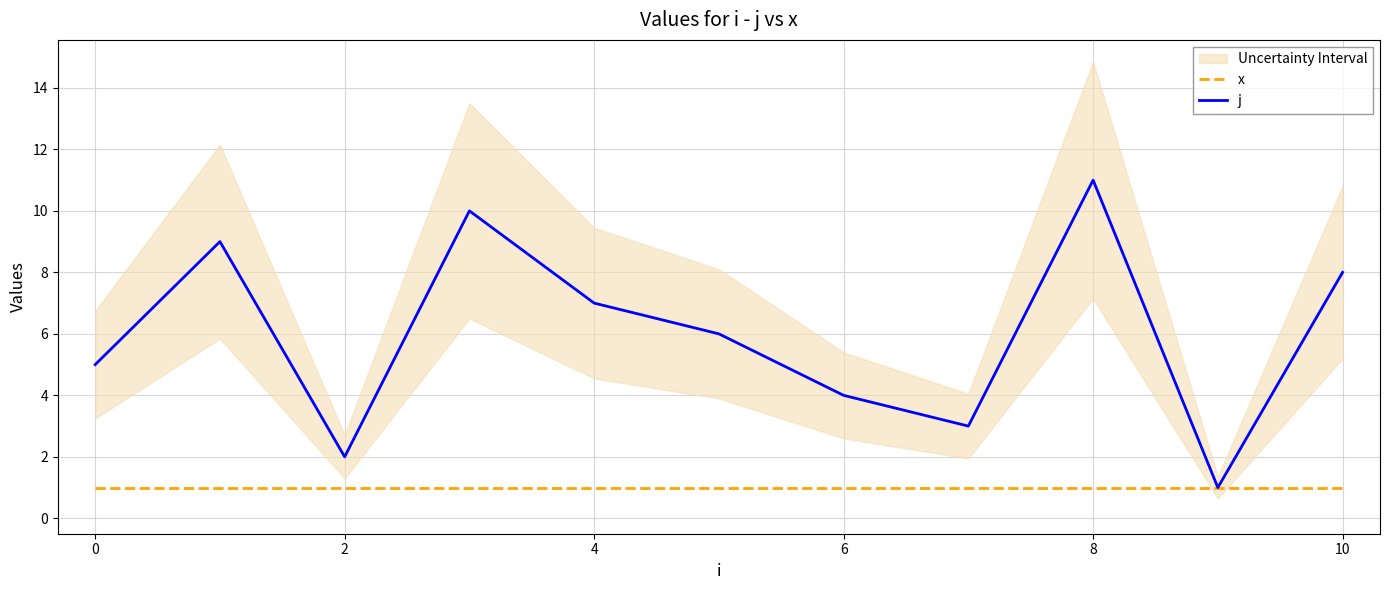

What is the maximum value for x?

1